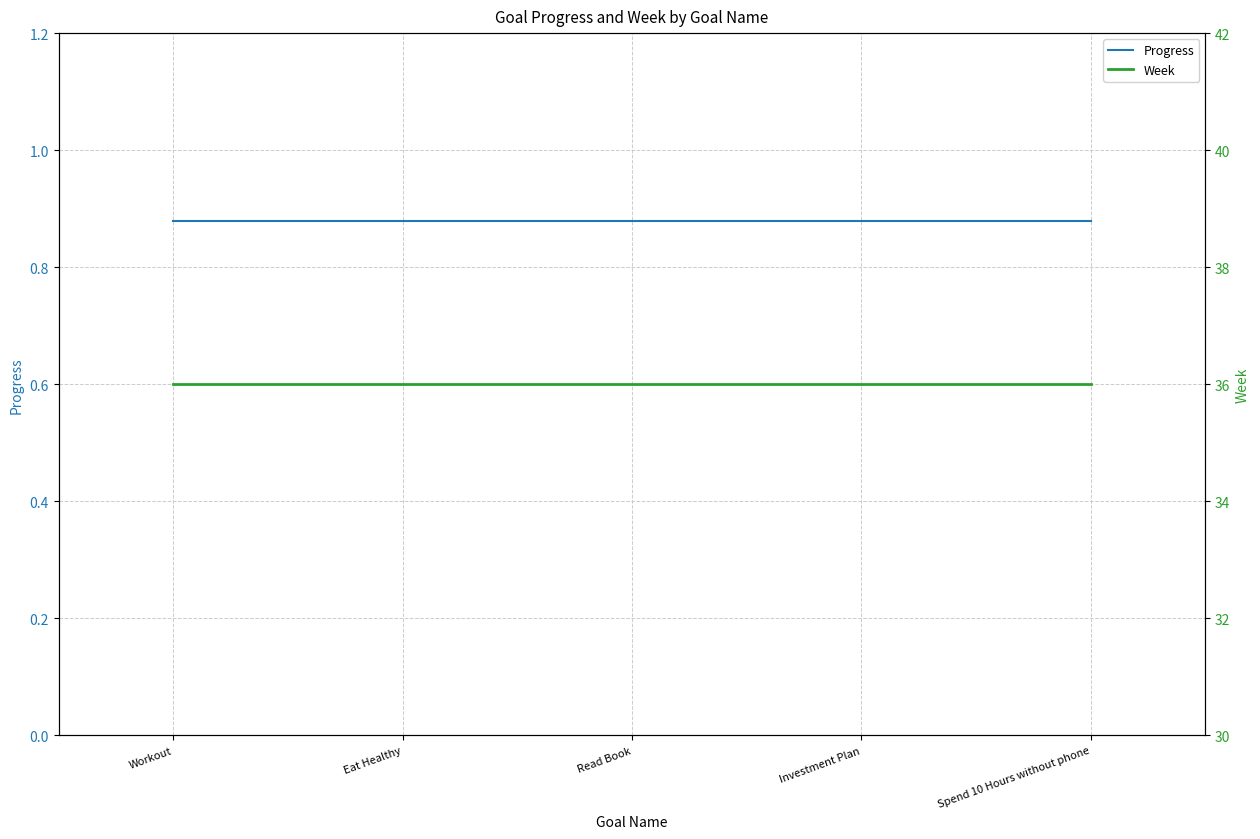

True or false: Progress has a value of 1.5 at Read Book.

False